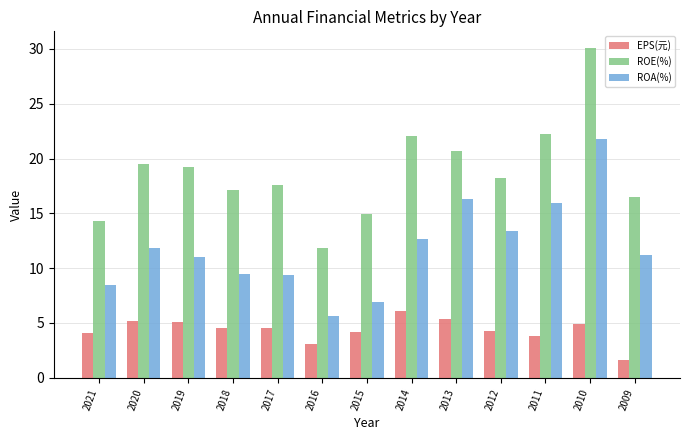

How many bars are there in each group?

3